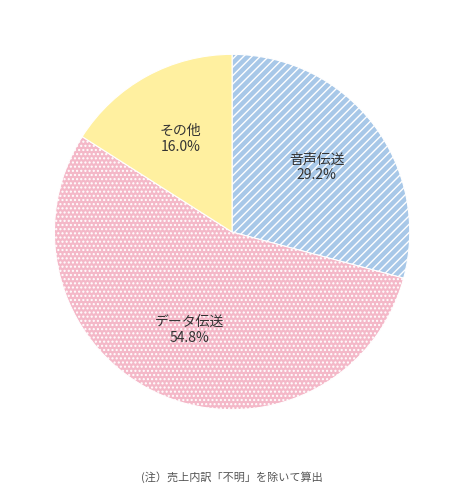

Rank the categories by value from lowest to highest.

その他, 音声伝送, データ伝送